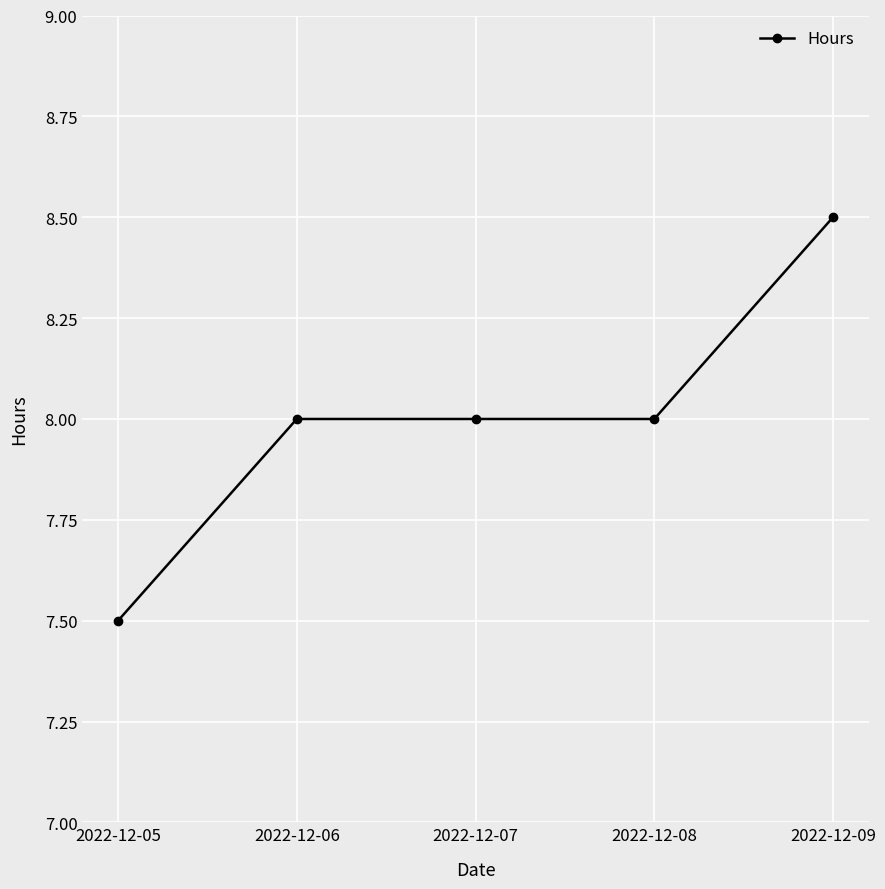

At which category does the chart reach its minimum across all series?

2022-12-05